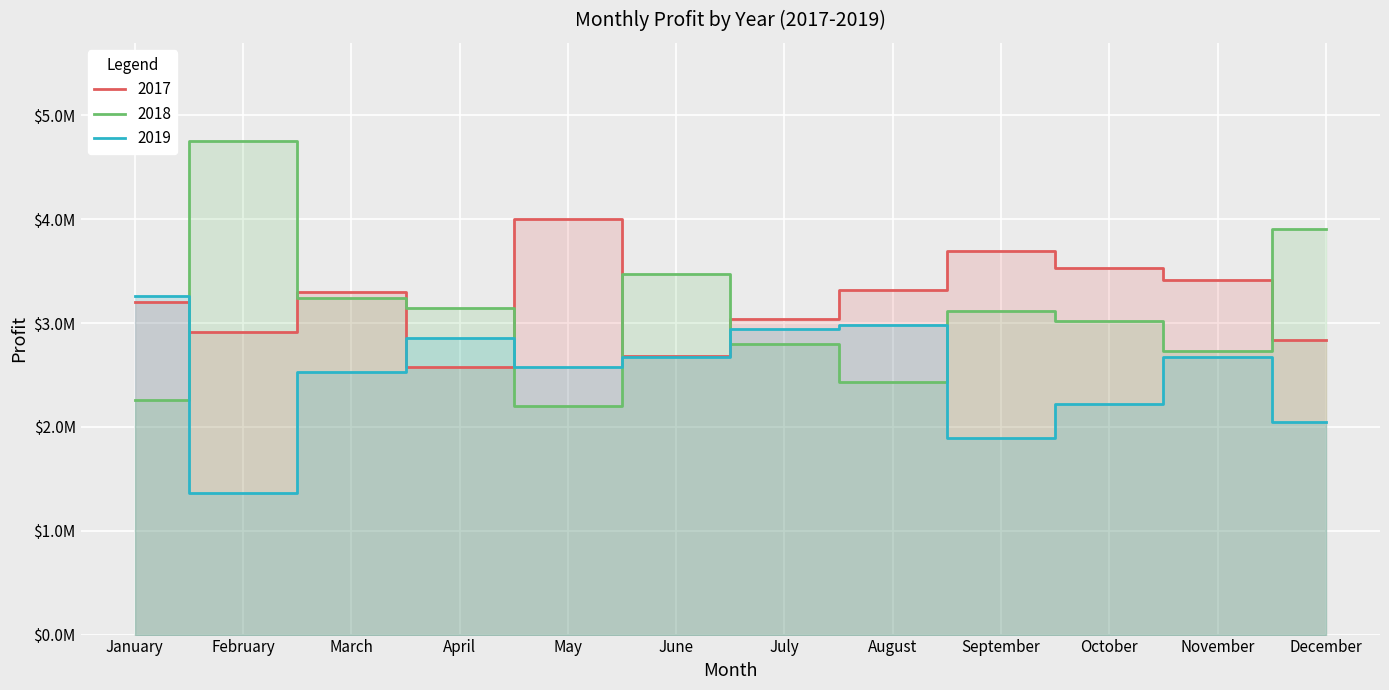

At which label does 2019 first exceed 2669080?

January